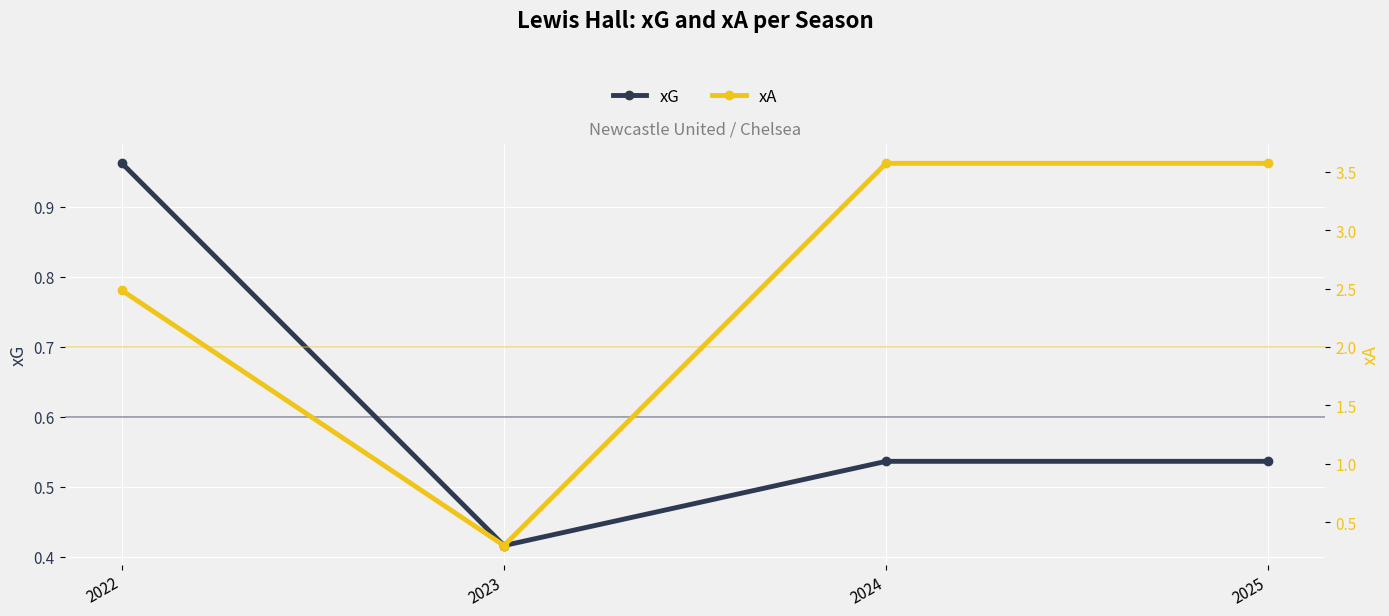

How many distinct data groups are displayed?

2